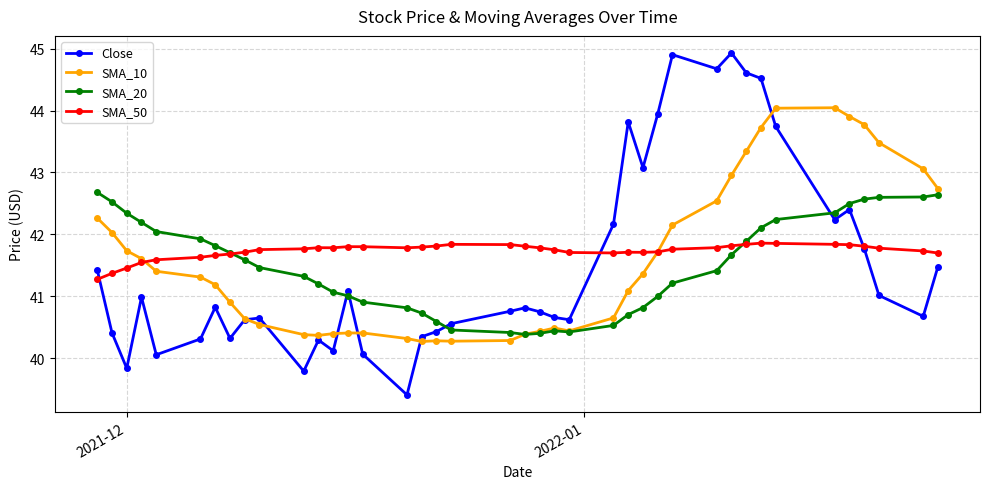

What is the average value of the SMA_20 series?

41.5